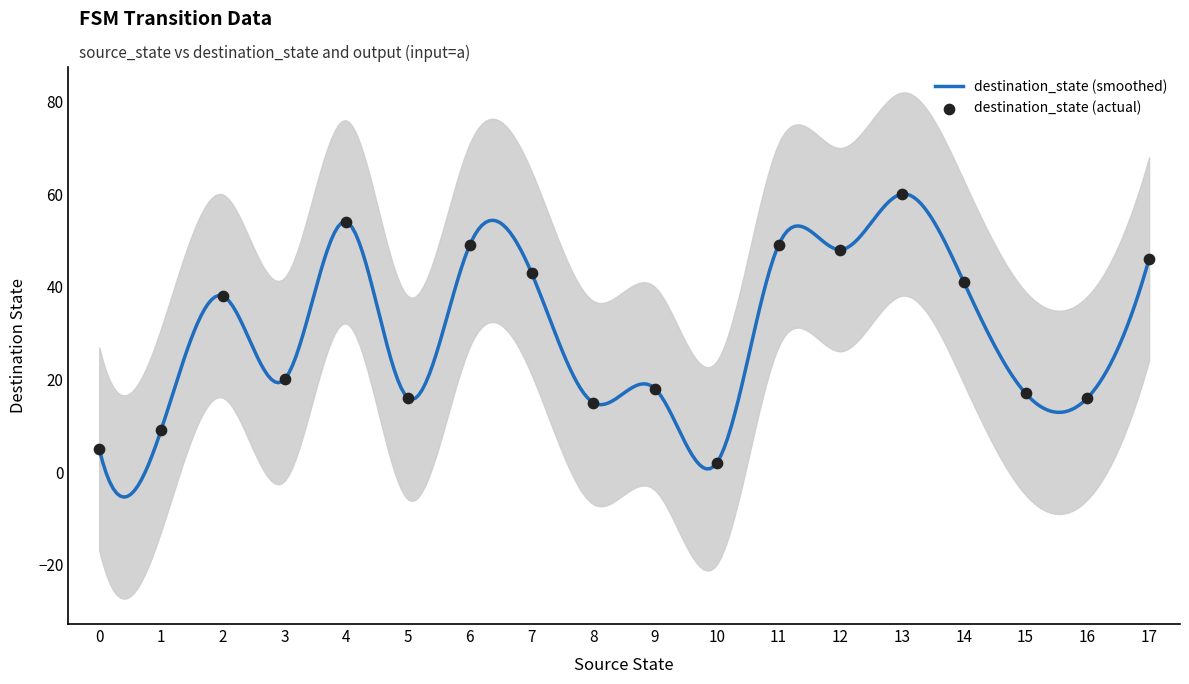

What is the maximum value for destination_state (smoothed)?

60.0